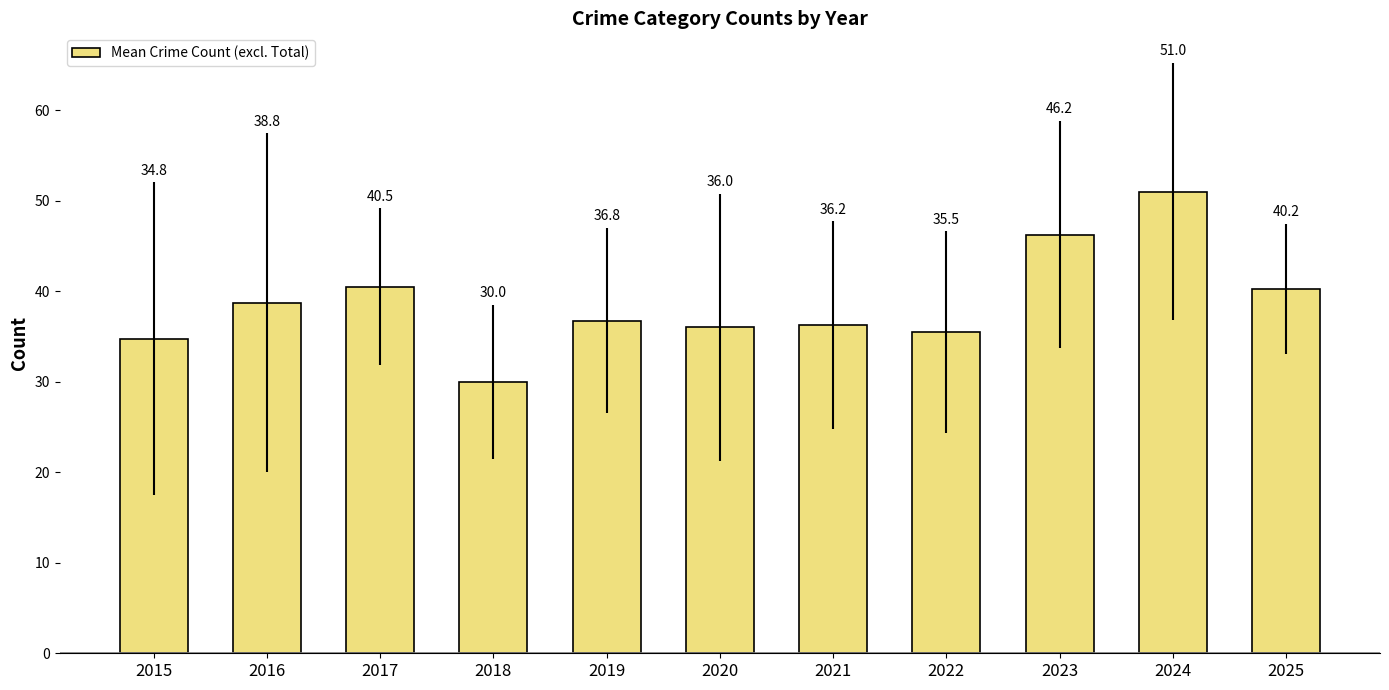

What is the value of the 2nd bar from the left?

38.8